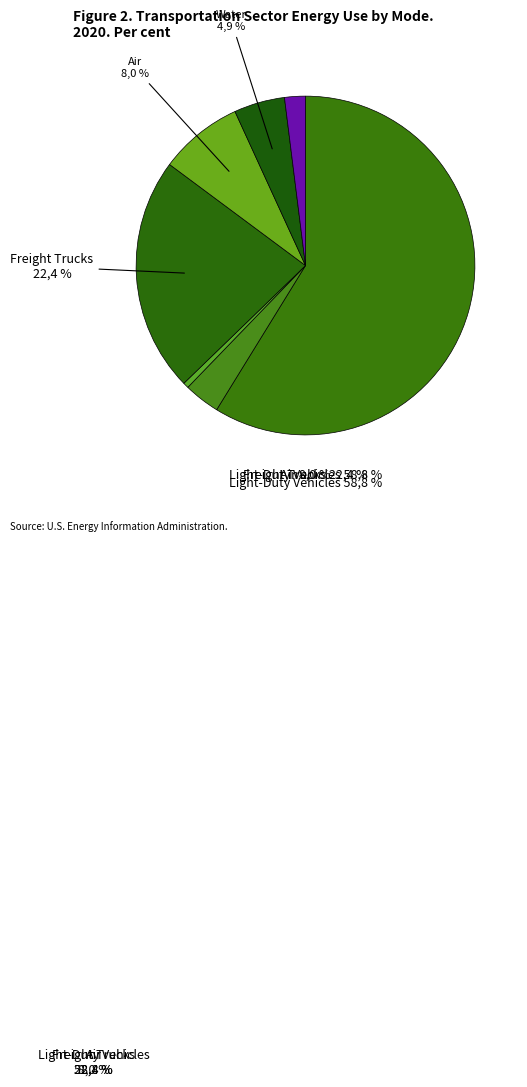

Do Freight Trucks and Water together represent more than half of the pie?

No